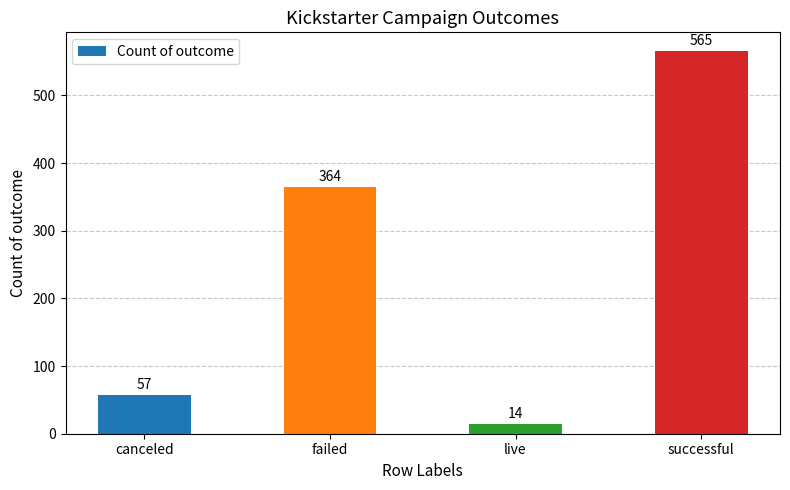

Does the chart contain stacked bars?

No